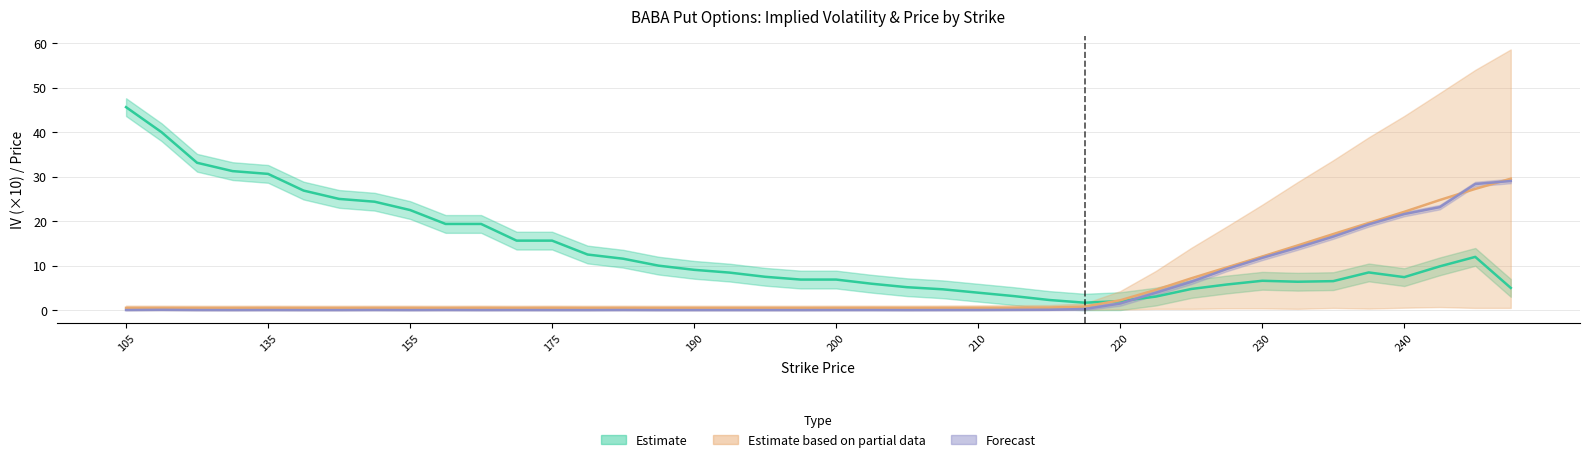

Is the value of ask at 215 greater than the value of impliedVolatility at 140?

No